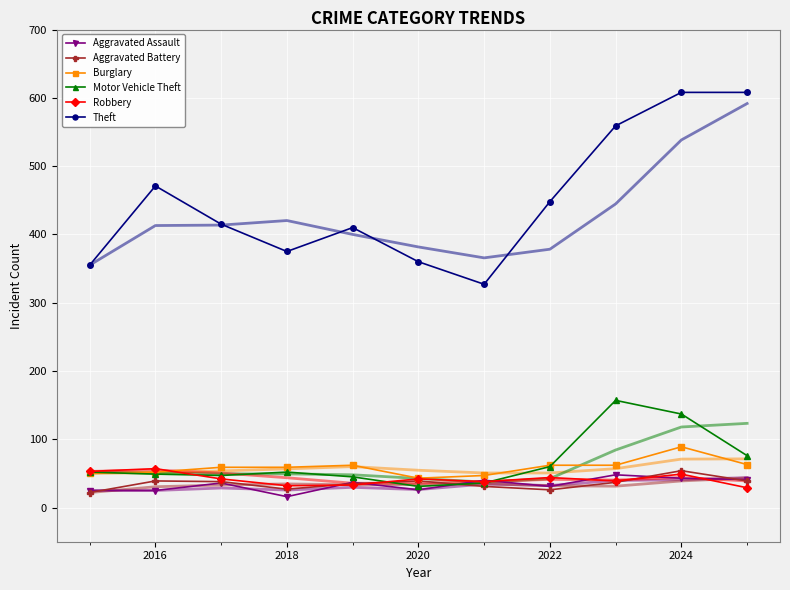

What is the smallest value displayed?

16.0